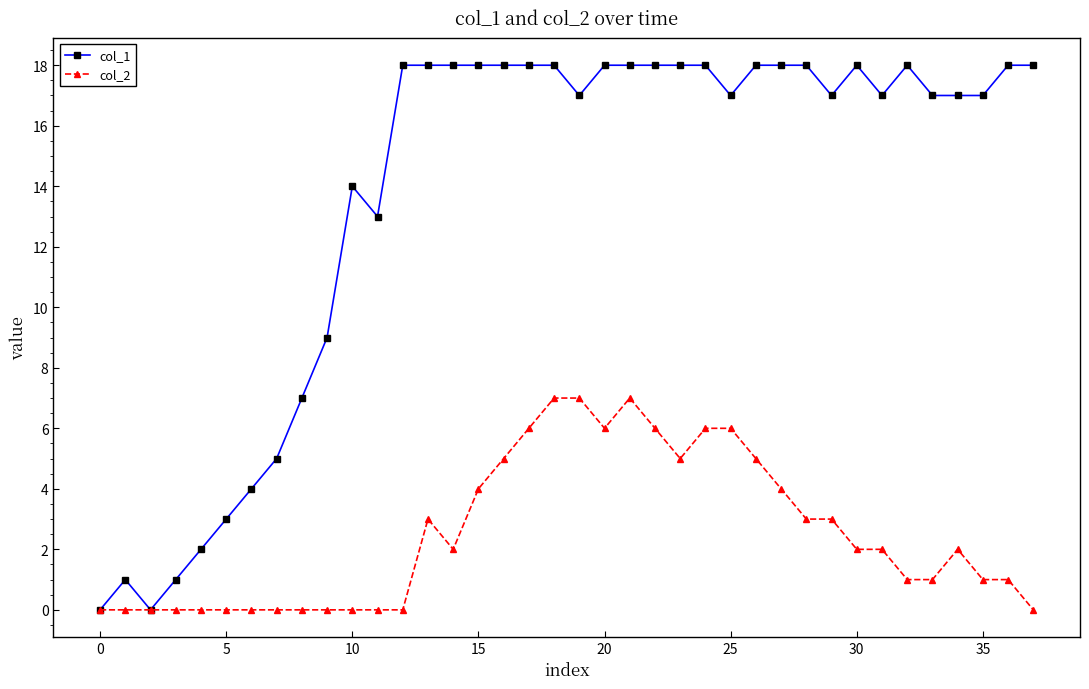

What are all the series names shown in the legend?

col_1, col_2